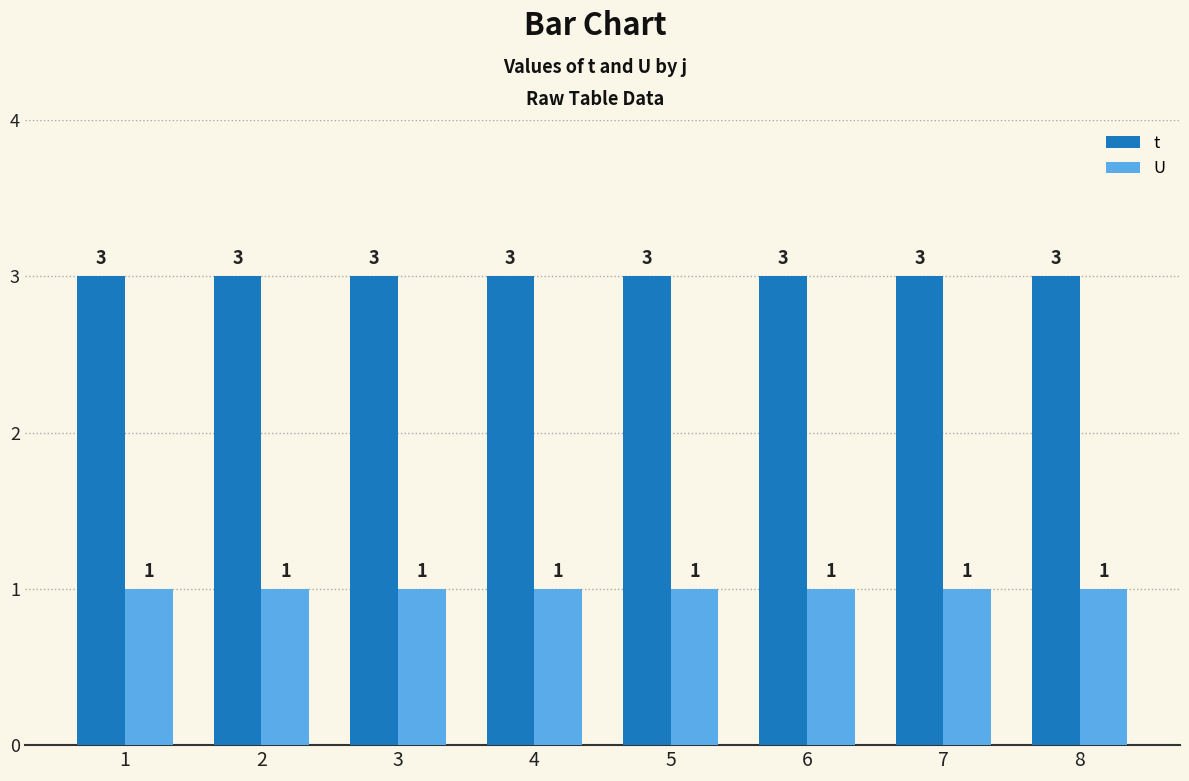

Are the bars grouped side by side (vs. stacked)?

Yes